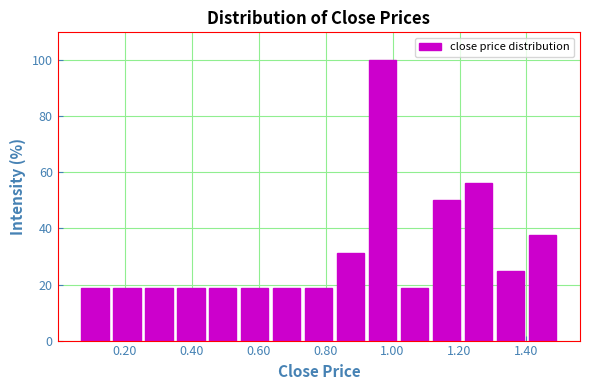

Reading left to right, transcribe this chart: for each bar, give the range it covers on the x-axis and its height. Neither the bar edges nor the heights are printed on the chart, so give them approximately, as read against the axes.

0.06 to 0.16: 18
0.16 to 0.26: 18
0.26 to 0.36: 18
0.36 to 0.44: 18
0.44 to 0.54: 18
0.54 to 0.64: 18
0.64 to 0.74: 18
0.74 to 0.82: 18
0.82 to 0.92: 32
0.92 to 1.02: 100
1.02 to 1.12: 18
1.12 to 1.20: 50
1.20 to 1.30: 56
1.30 to 1.40: 26
1.40 to 1.50: 38